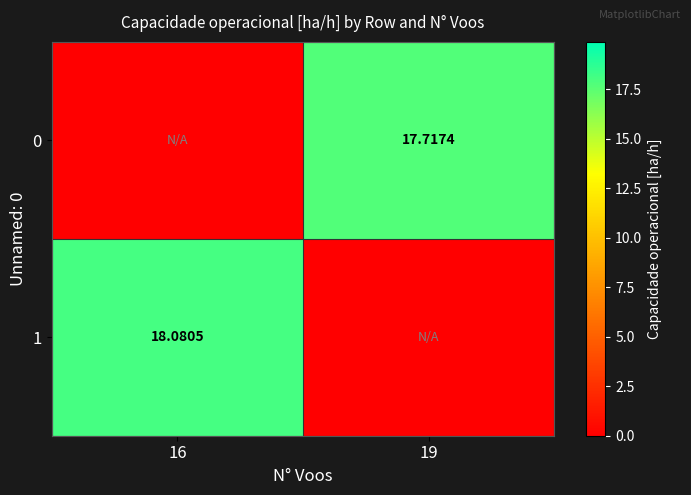

Is the value of 0 at 19 greater than the value of 1 at 16?

No